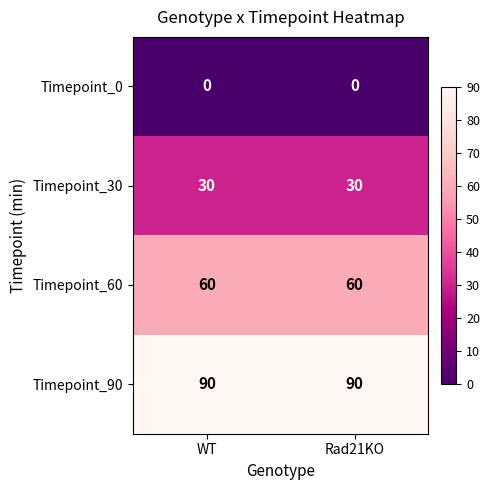

Reading left to right, transcribe all the data shown in this chart.

Timepoint_0: WT=0	Rad21KO=0
Timepoint_30: WT=30	Rad21KO=30
Timepoint_60: WT=60	Rad21KO=60
Timepoint_90: WT=90	Rad21KO=90